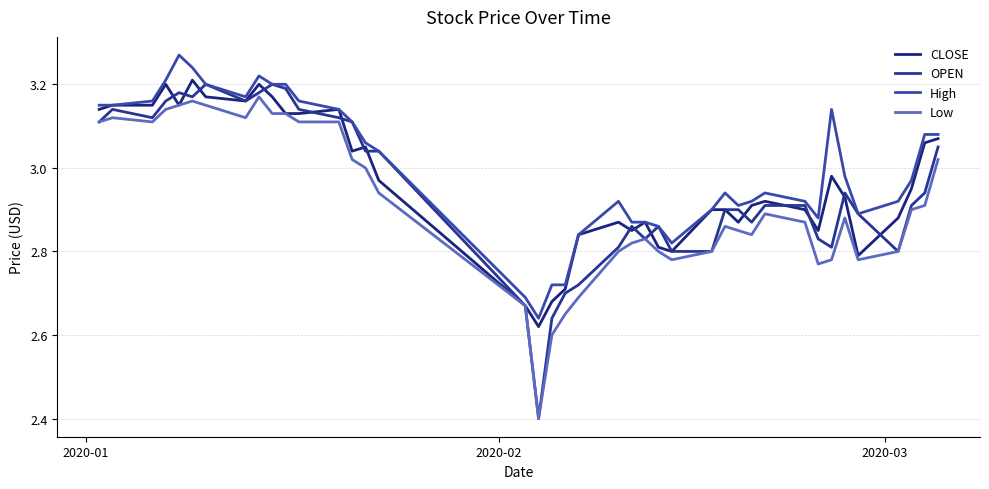

What is the difference between the maximum and second lowest values in the High series?

0.6